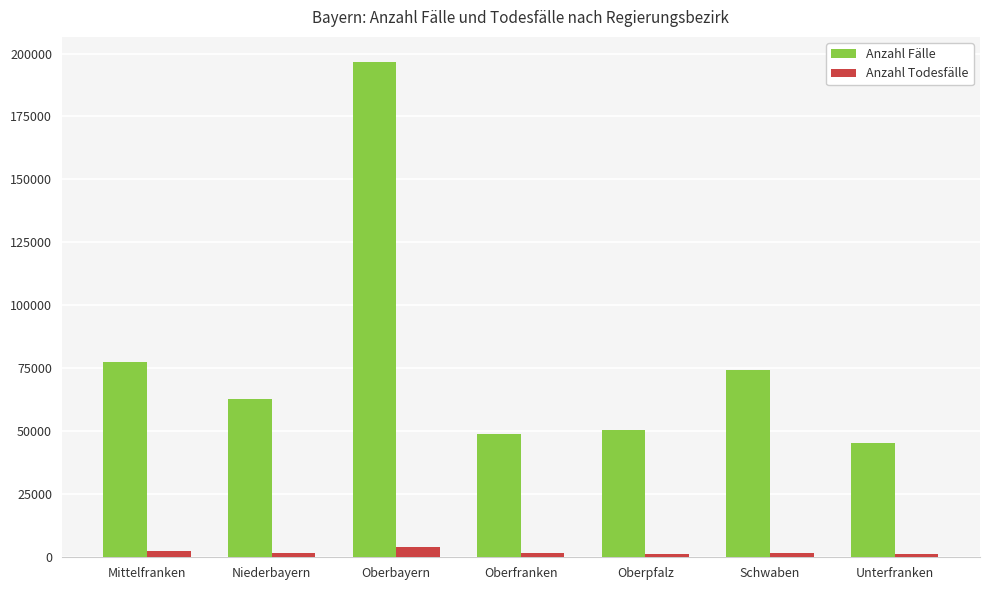

List the series in order of their peak value, highest first.

Anzahl Fälle, Anzahl Todesfälle